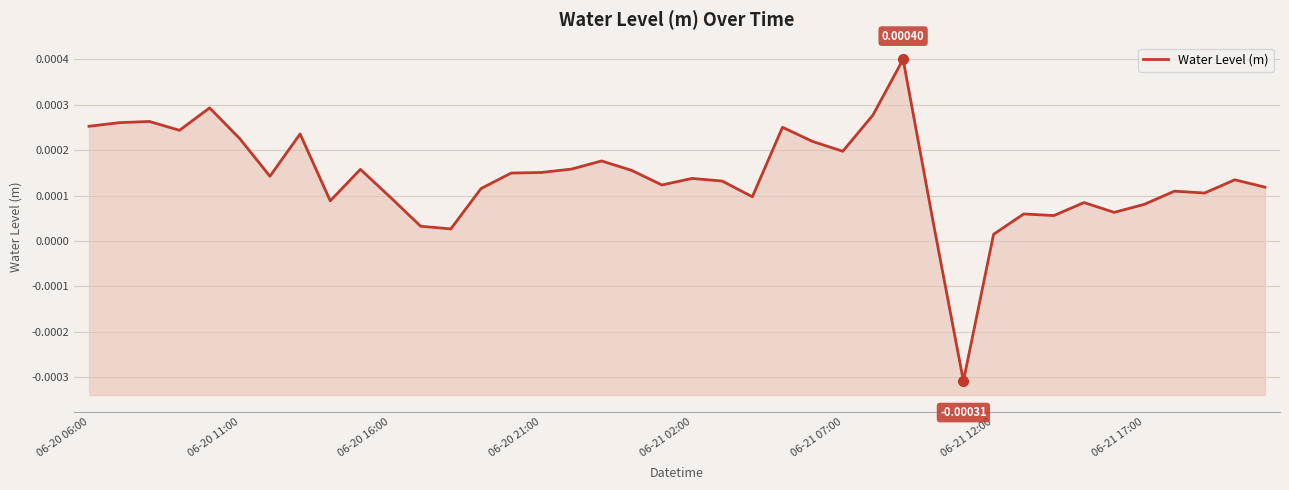

How many negative values are there?

1